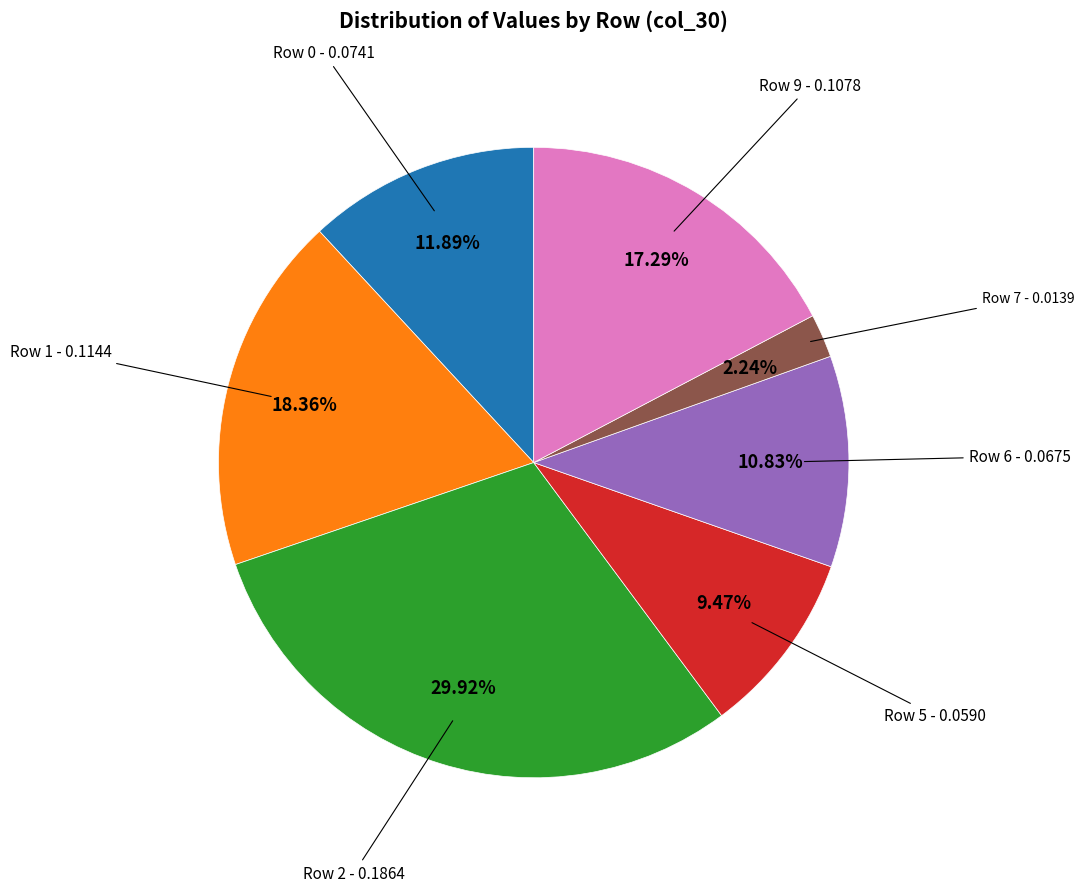

To the nearest percent, what is the difference between the largest and smallest slice percentages?

28%